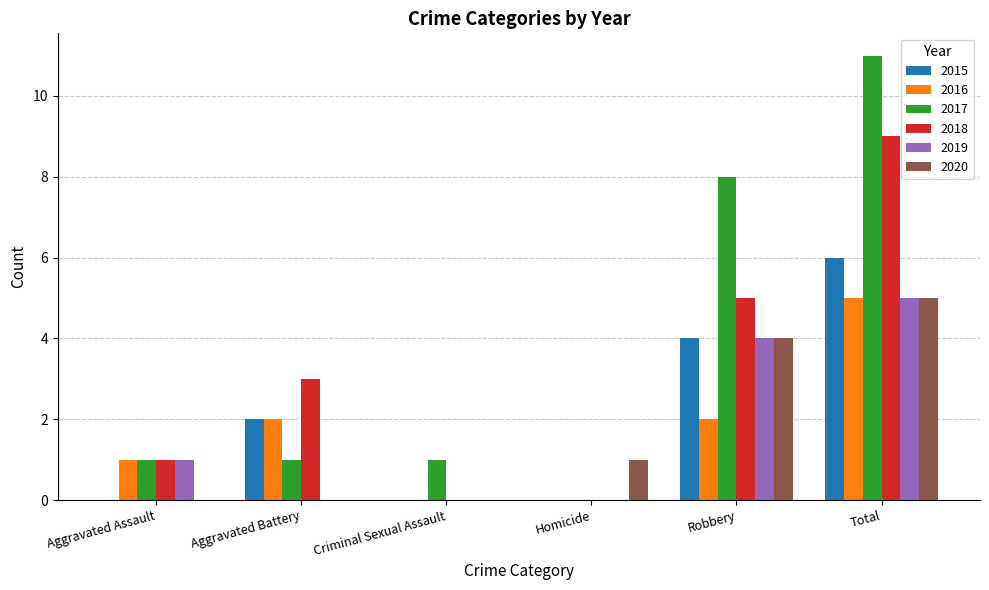

Which series has the largest total across all categories?

2017